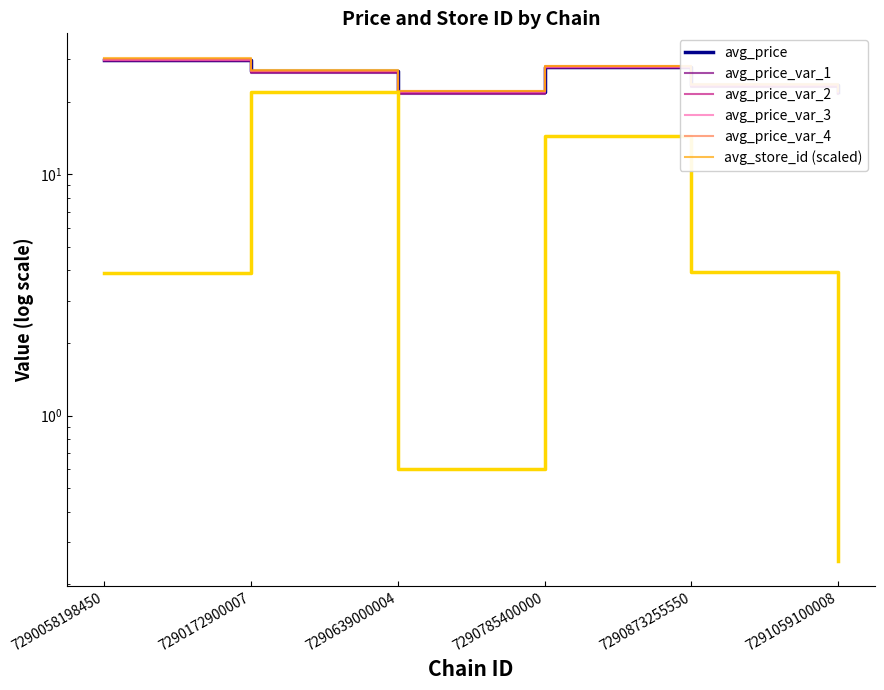

What is the lowest value of the avg_store_id series?

0.2